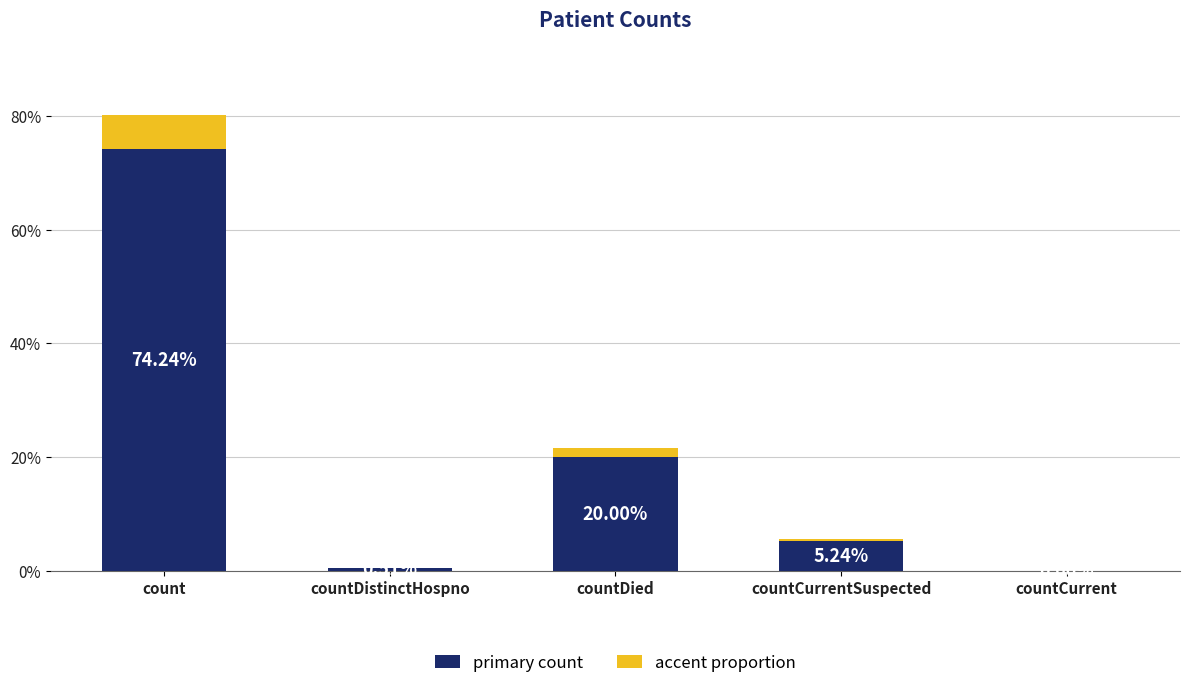

What are all the series names shown in the legend?

primary count, accent proportion